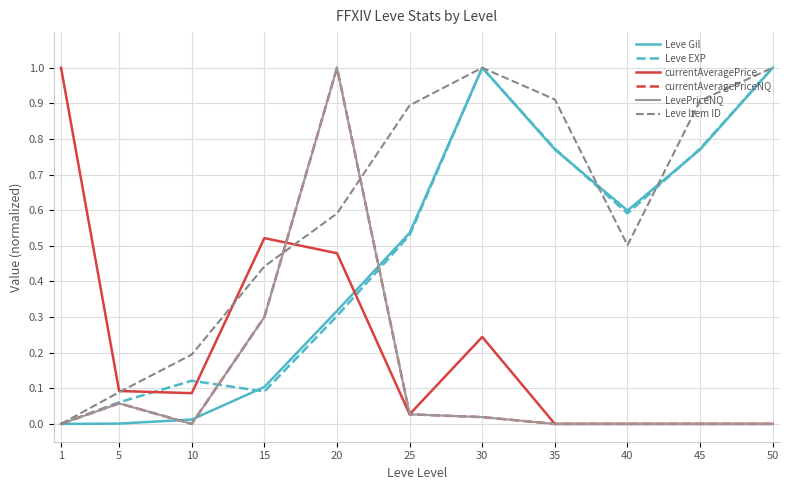

True or false: Leve Gil has more than 0 points higher than both neighbors.

True